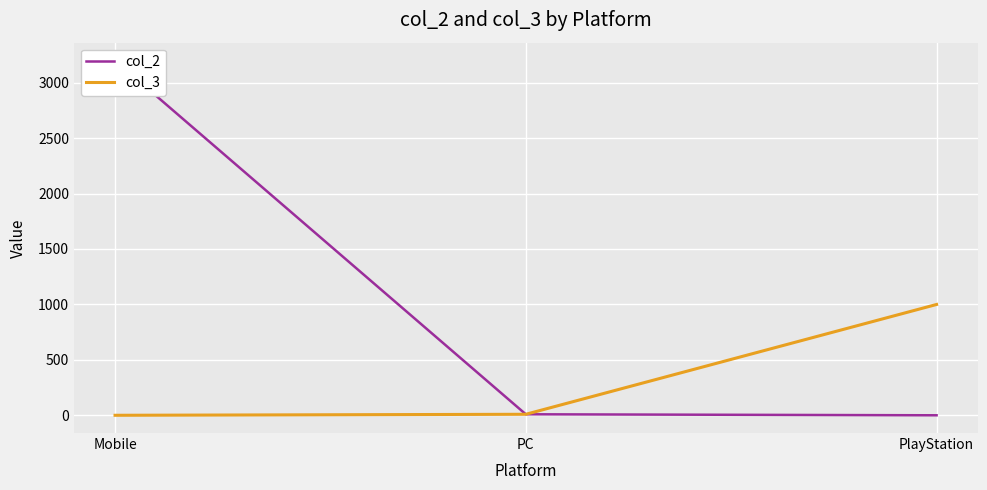

Is it true that col_3 equals 1 at Mobile?

True